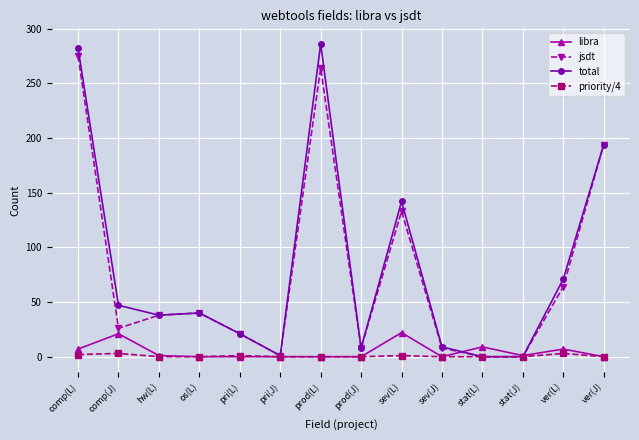

The value of jsdt at prod(L) is 264. True or false?

True